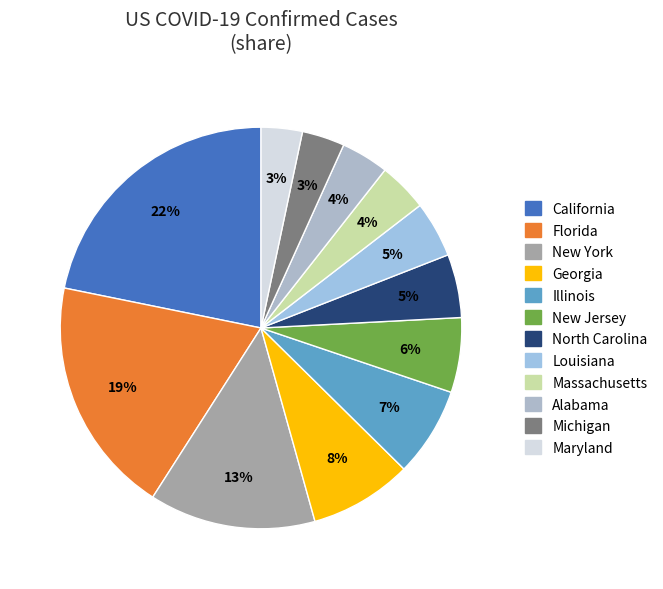

Is New York the majority of the pie?

No